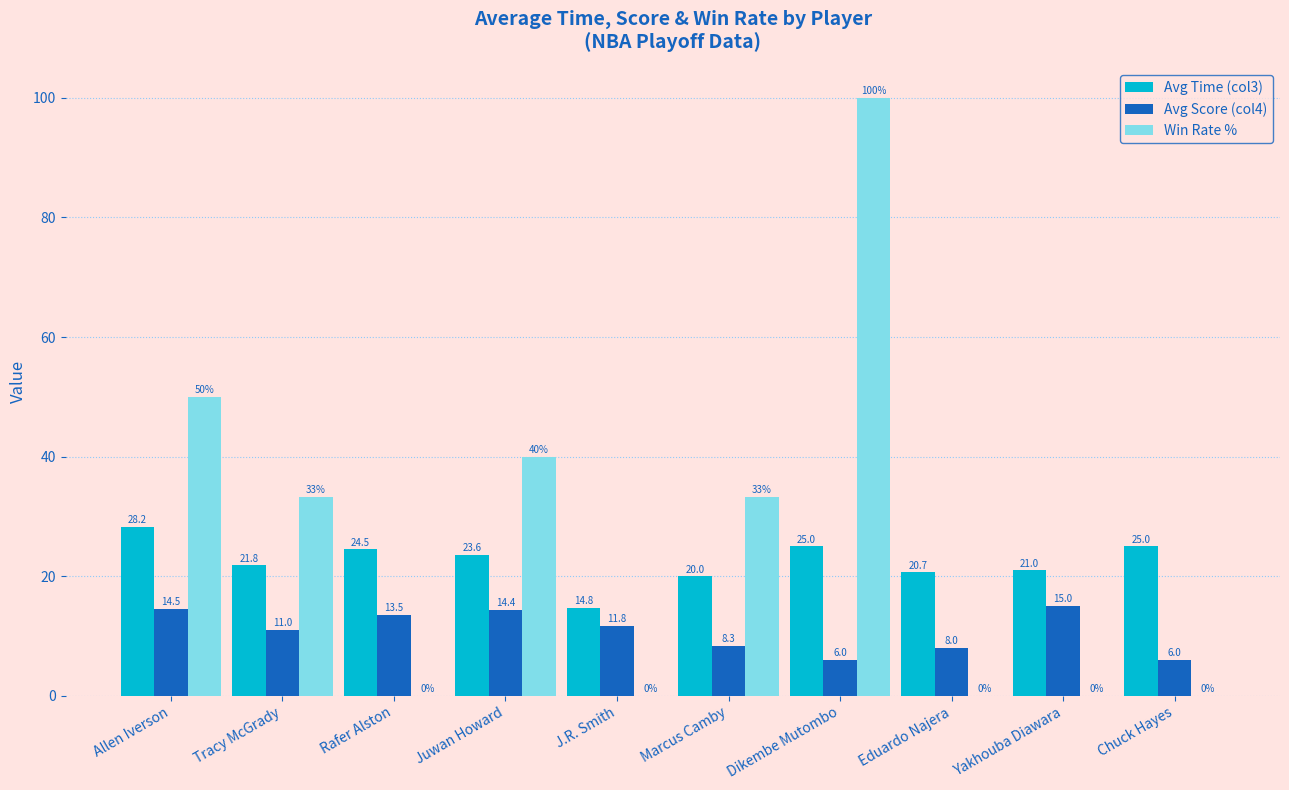

At which category is the sum across all series the highest?

Dikembe Mutombo